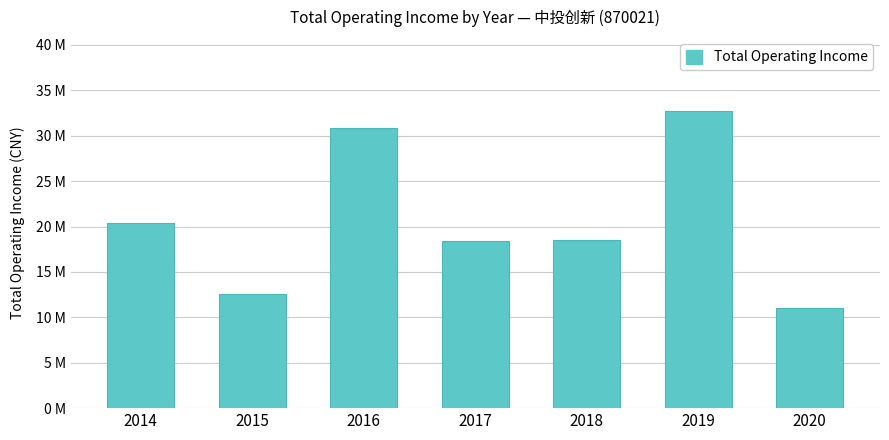

At which category does the chart reach its peak across all series?

2019